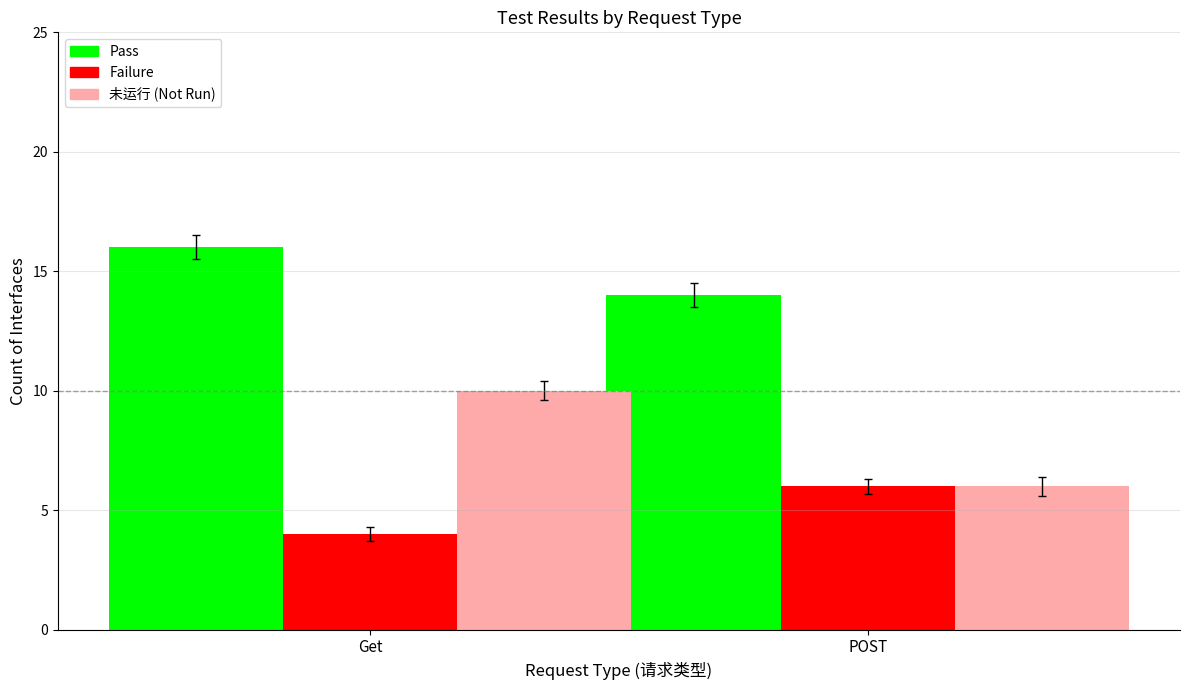

At which category does the chart reach its minimum across all series?

Get